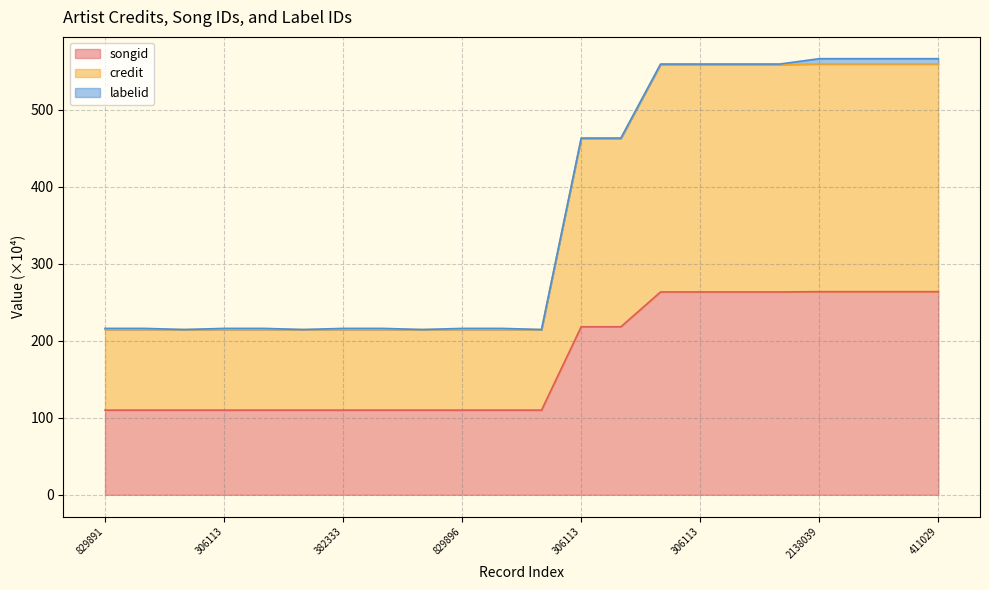

At which category is the sum across all series the highest?

2138039